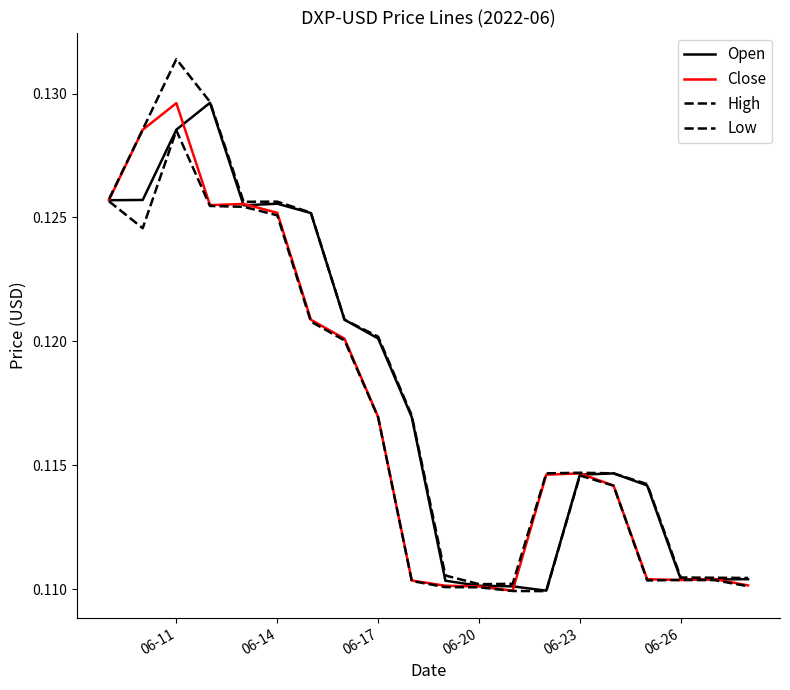

Does the chart have visible grid lines?

No